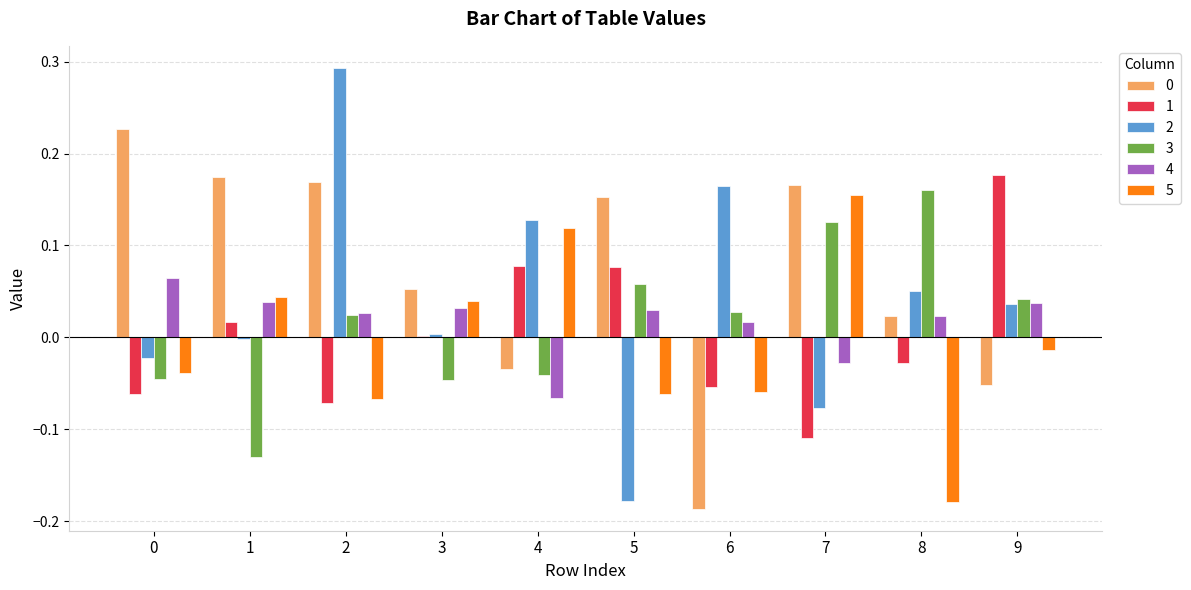

Is it true that 5 equals 0.0 at 3?

True